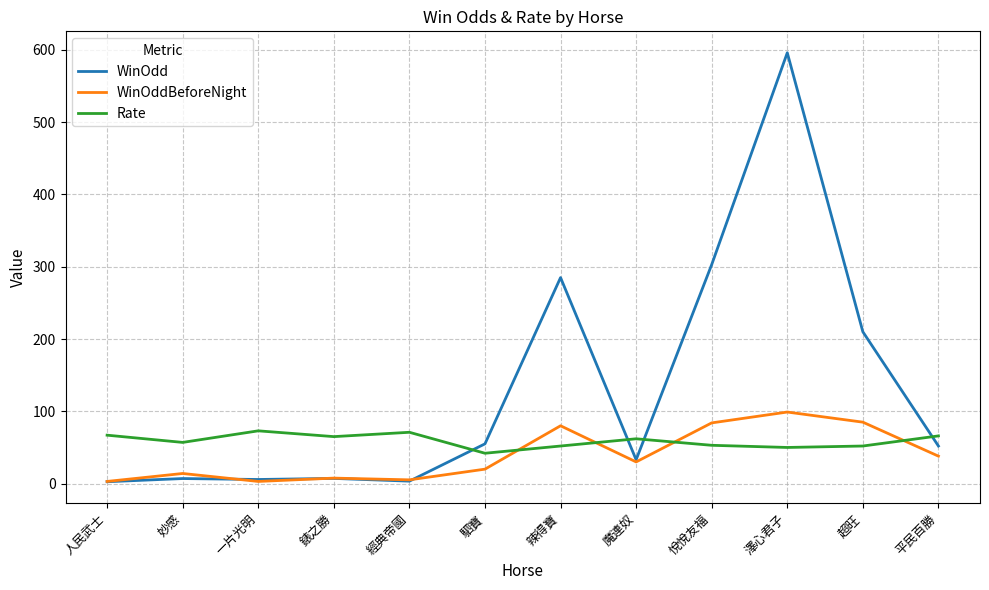

Rank the series at 平民百勝 from highest to lowest value.

Rate, WinOdd, WinOddBeforeNight